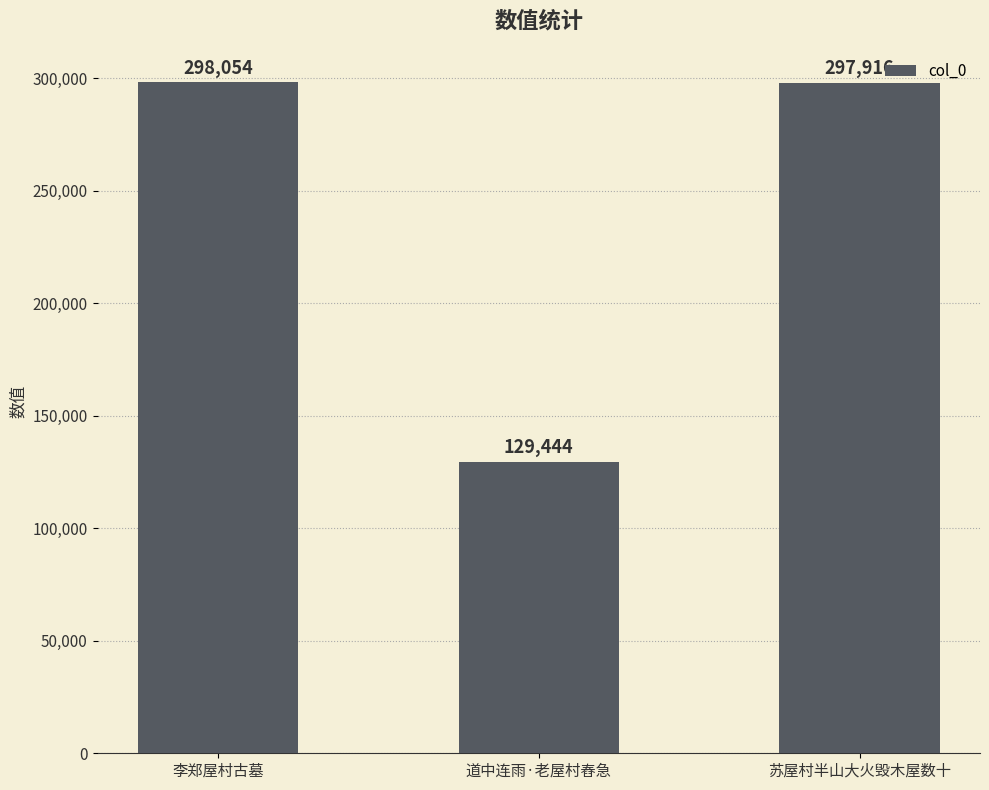

Read the value at 苏屋村半山大火毁木屋数十, to the nearest 10.

297920